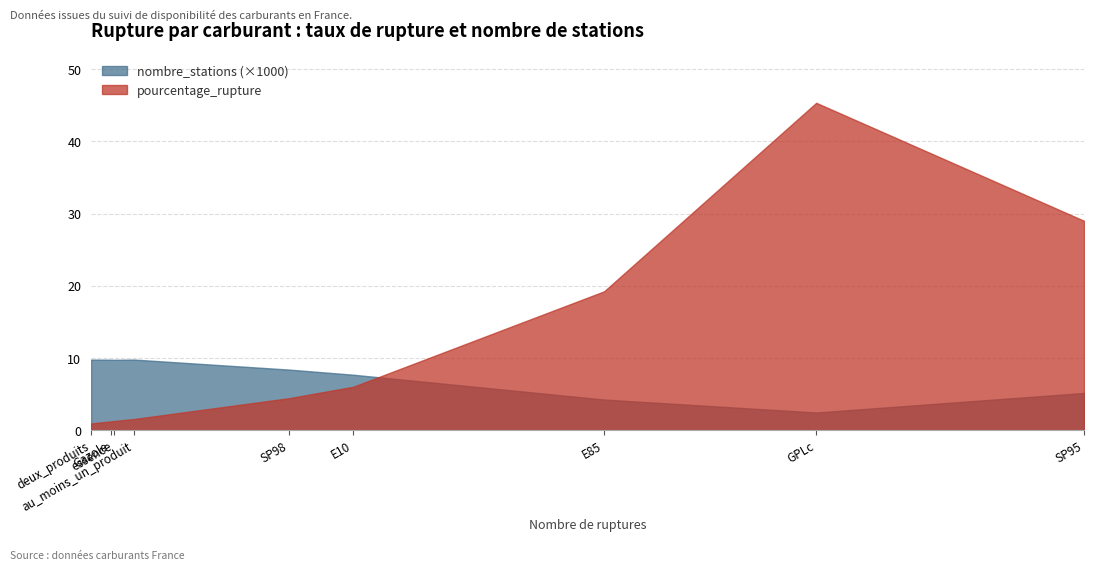

Rank the series at GPLc from lowest to highest value.

nombre_stations (×1000), pourcentage_rupture